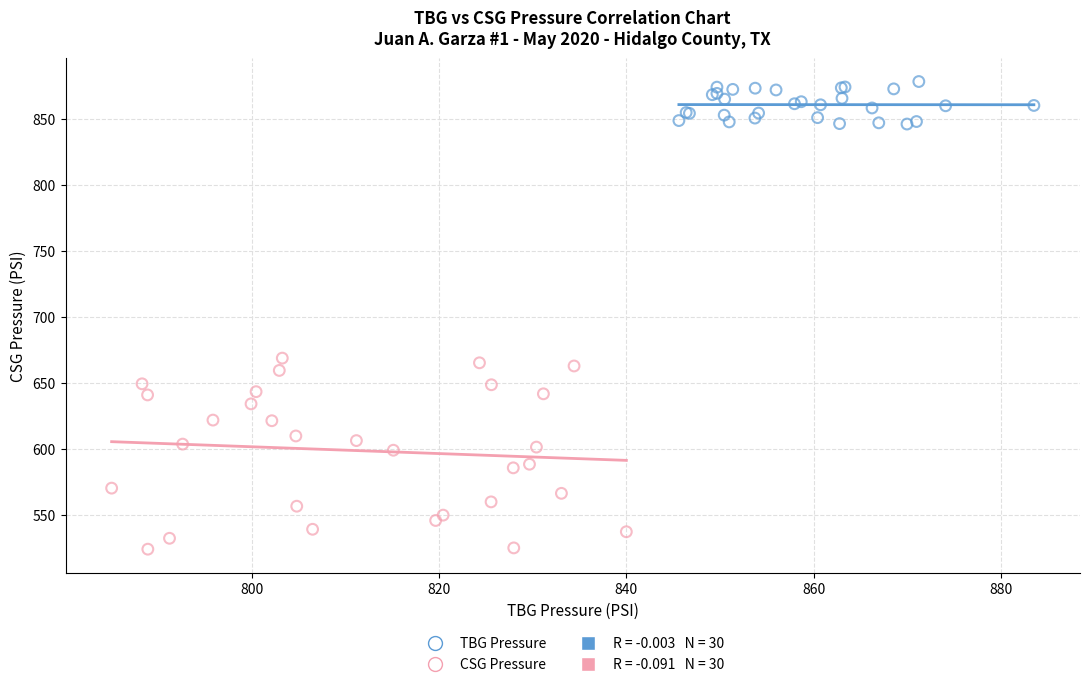

Which series contains the lowest Y value?

CSG Pressure